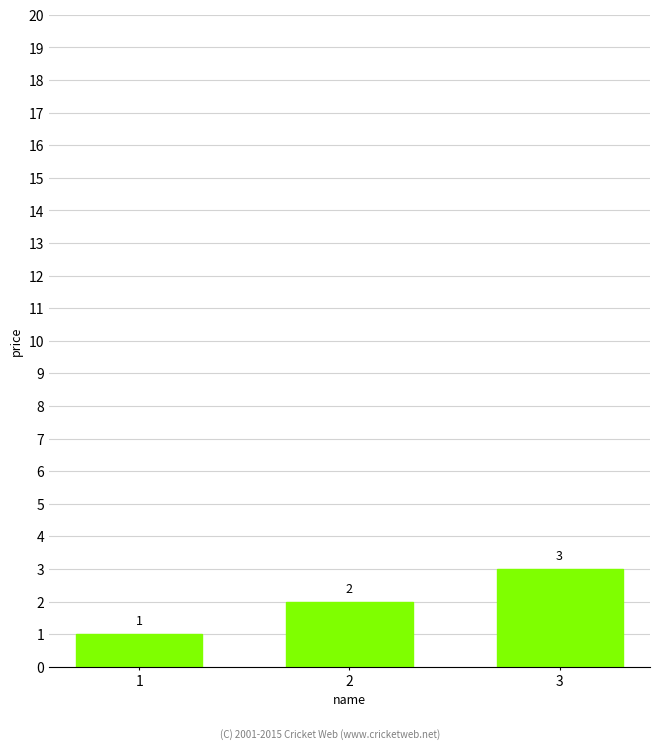

Rank the categories by value from highest to lowest.

3, 2, 1